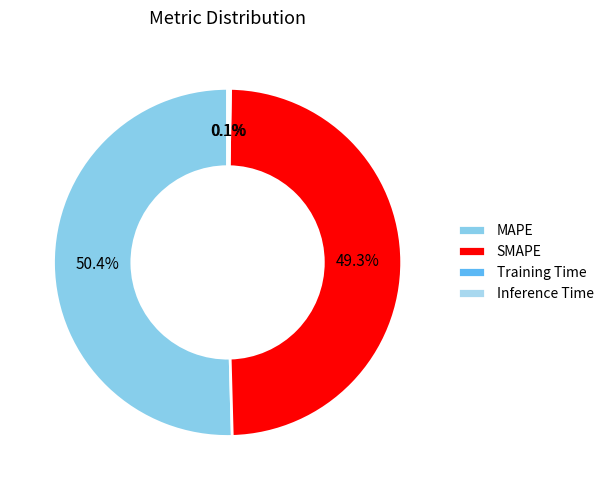

Rank the categories by value from highest to lowest.

MAPE, SMAPE, Inference Time, Training Time